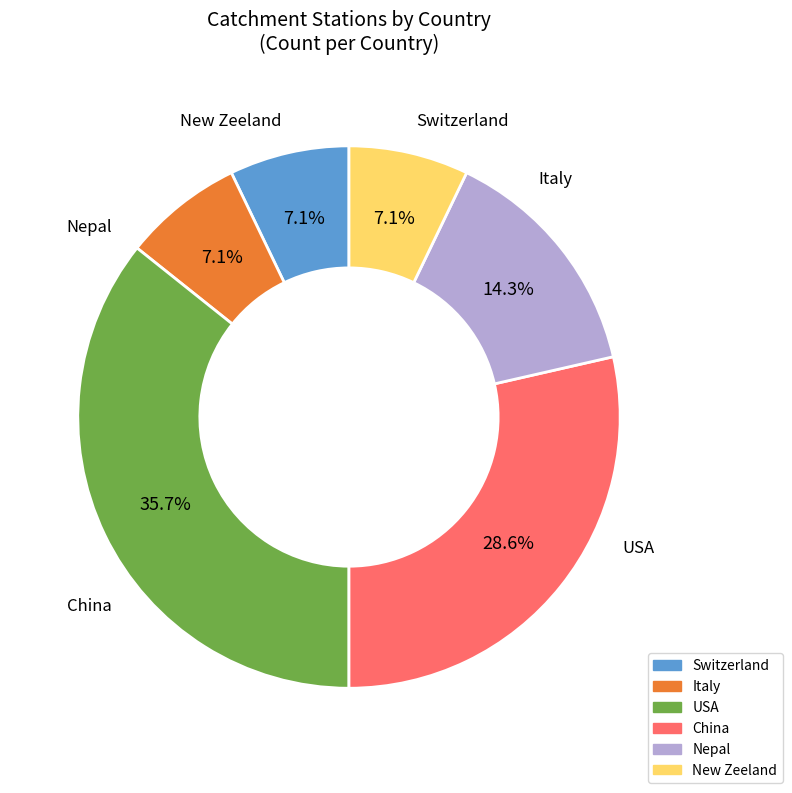

To the nearest percent, what is the average slice percentage?

17%